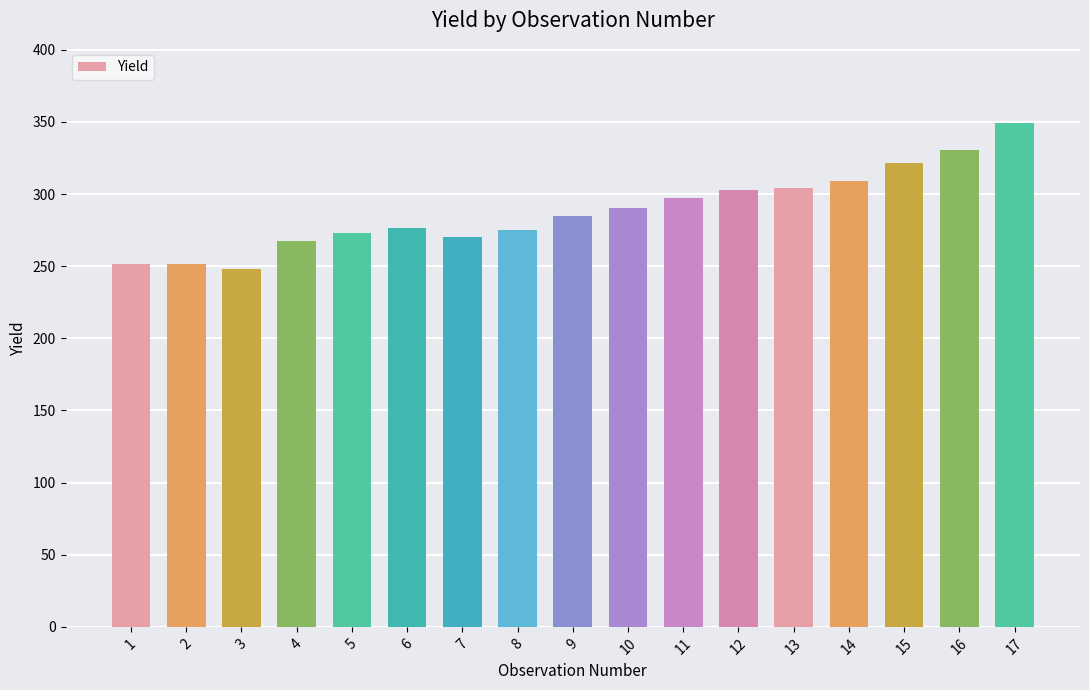

What is the difference between the second highest and minimum values?

82.4